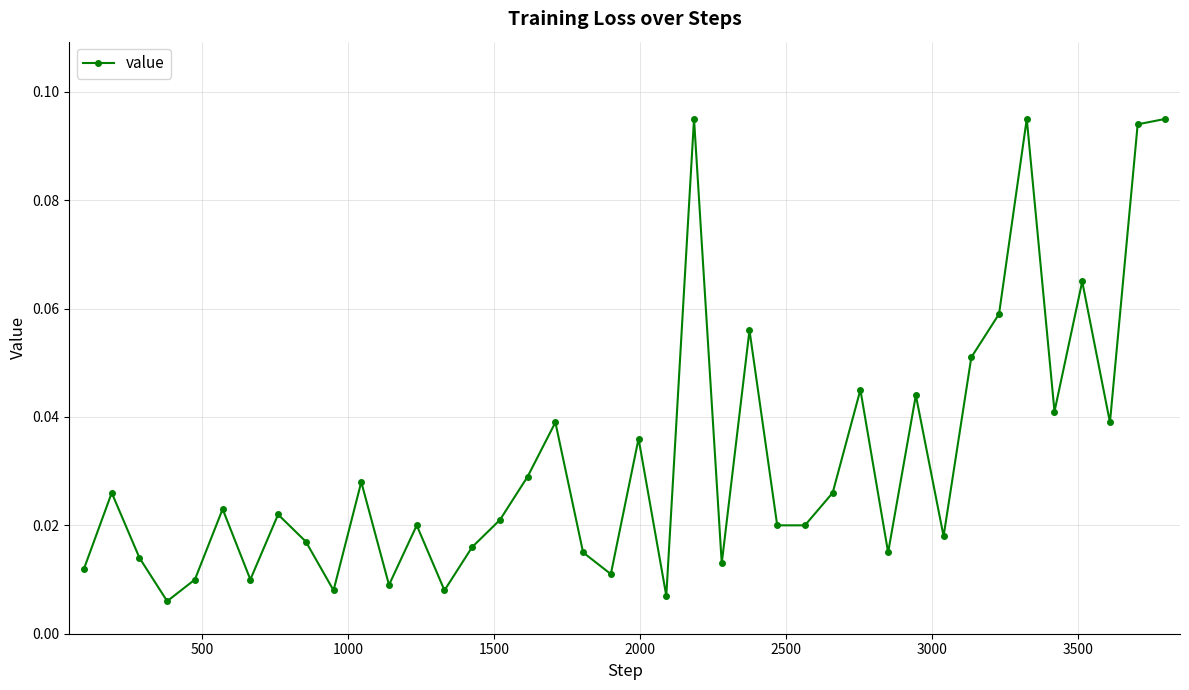

True or false: the data has more than 2 interior local peaks.

True